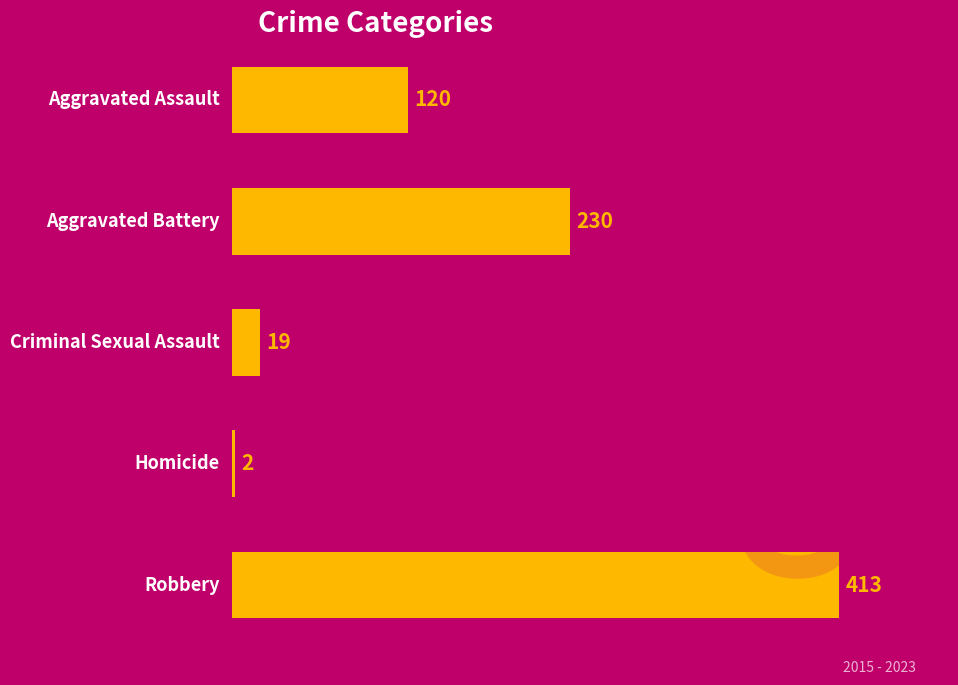

List the labels in order of value, smallest first.

Homicide, Criminal Sexual Assault, Aggravated Assault, Aggravated Battery, Robbery